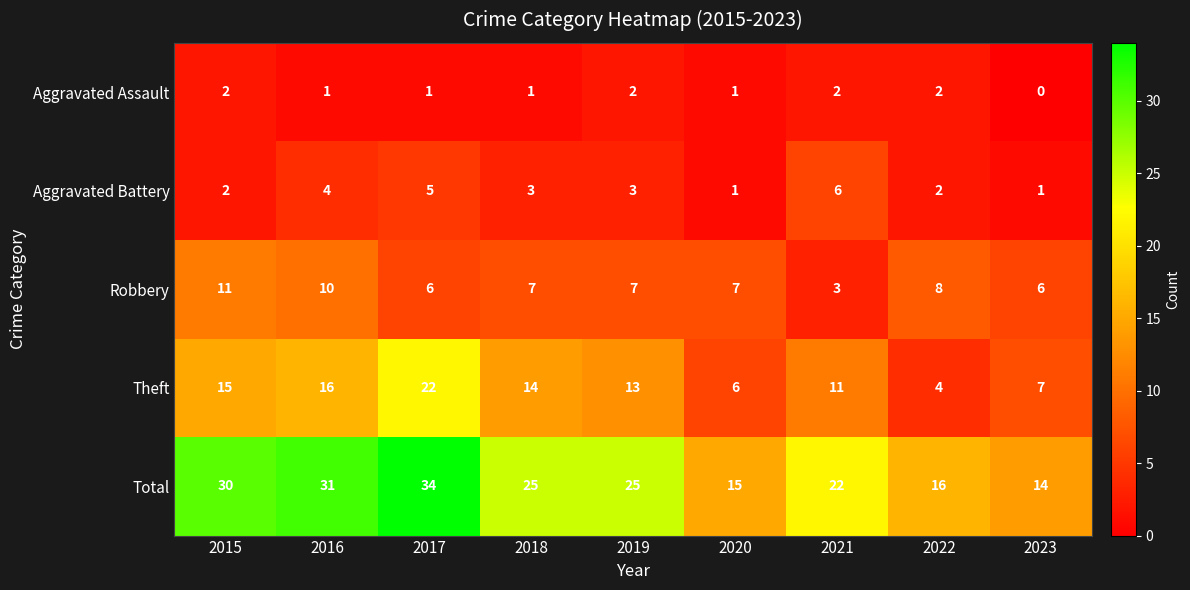

What is the difference between the Total values at 2021 and 2023?

8